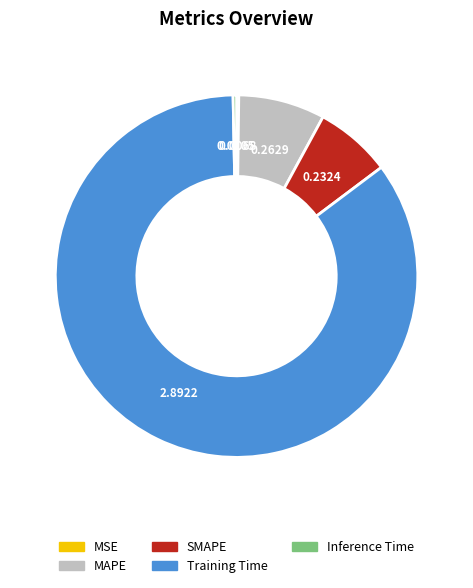

Which category has the biggest portion of the pie?

Training Time